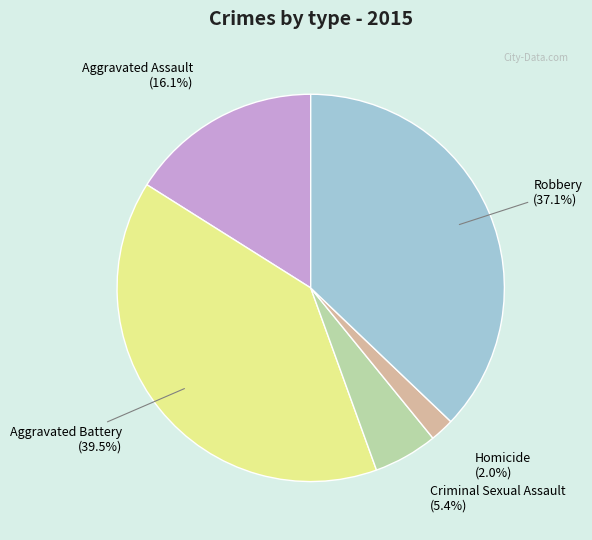

What percentage is the Criminal Sexual Assault slice, to the nearest percent?

5%